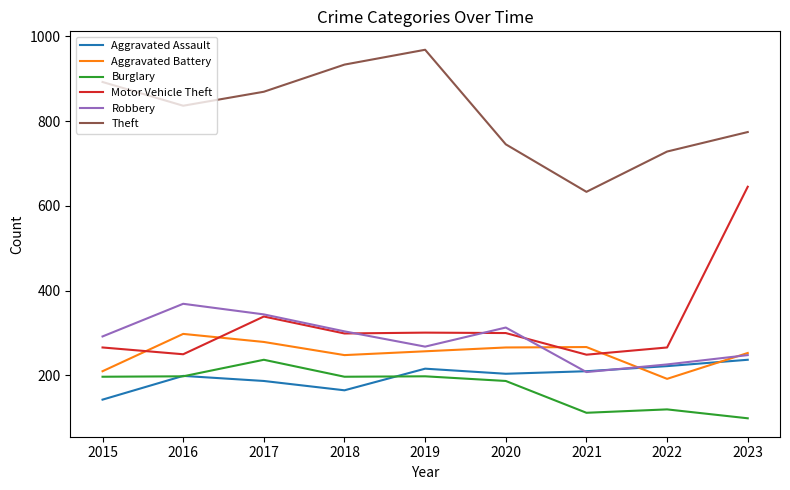

What is the minimum value shown in the chart?

99